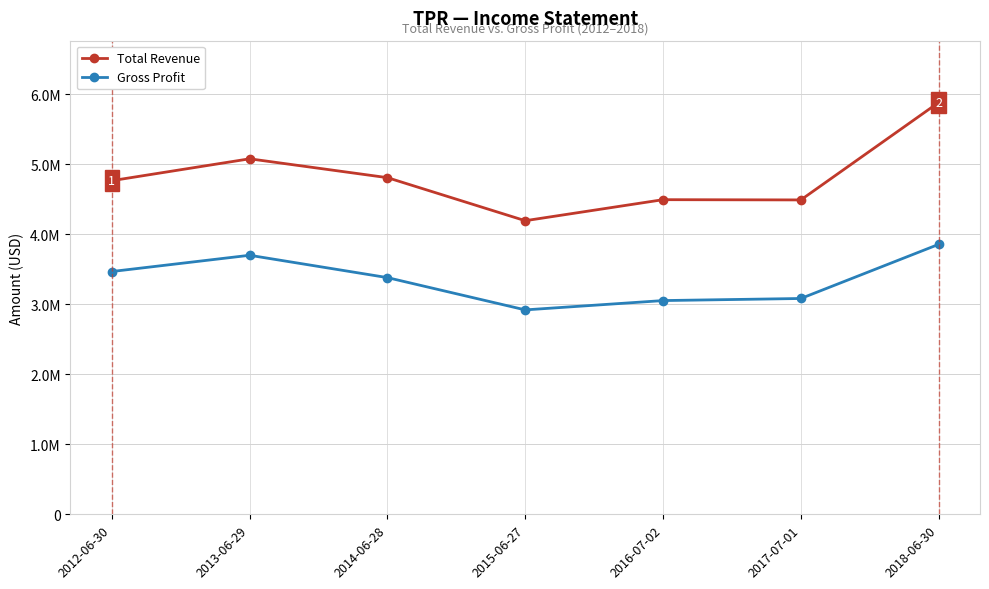

What is the label of the 7th point from the right?

2012-06-30